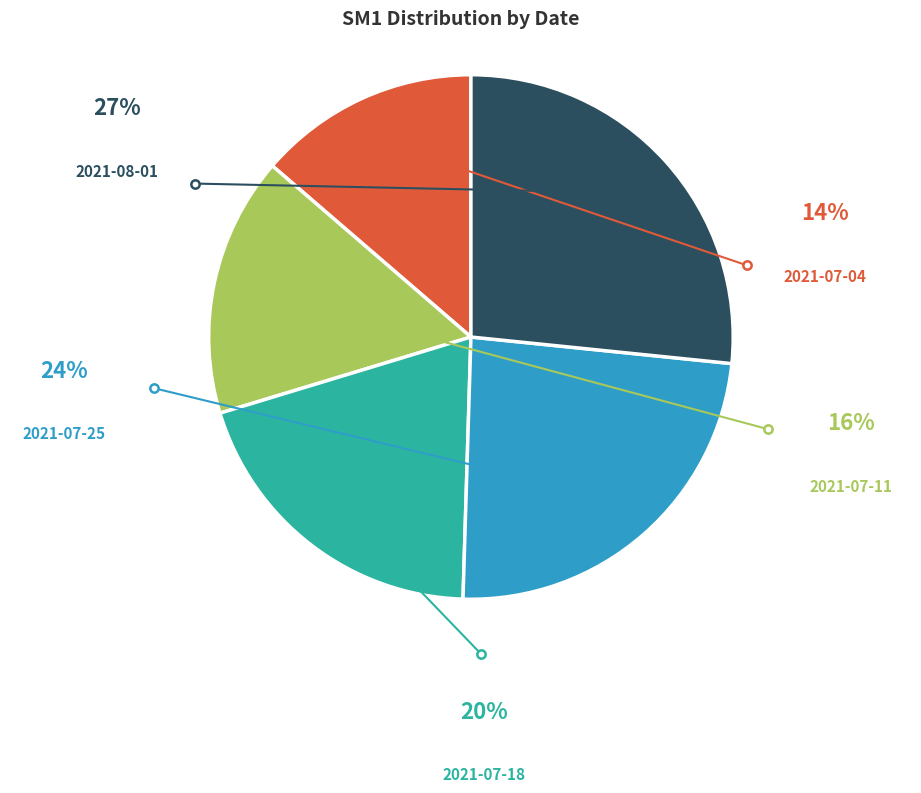

To the nearest percent, what is the combined percentage of 2021-07-04 and 2021-07-11?

30%